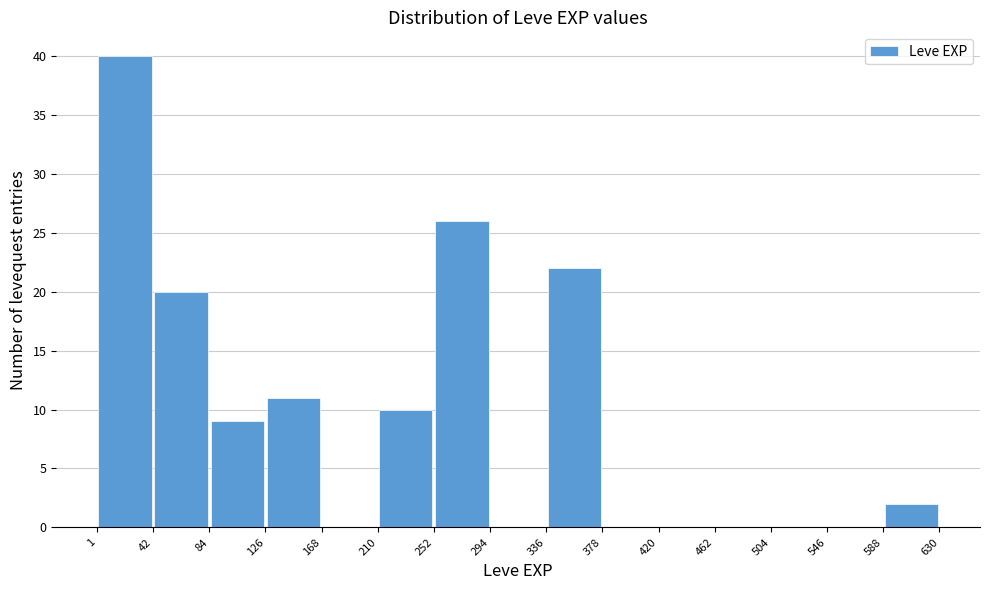

Which range on the x-axis has the tallest bar?

1 to 42